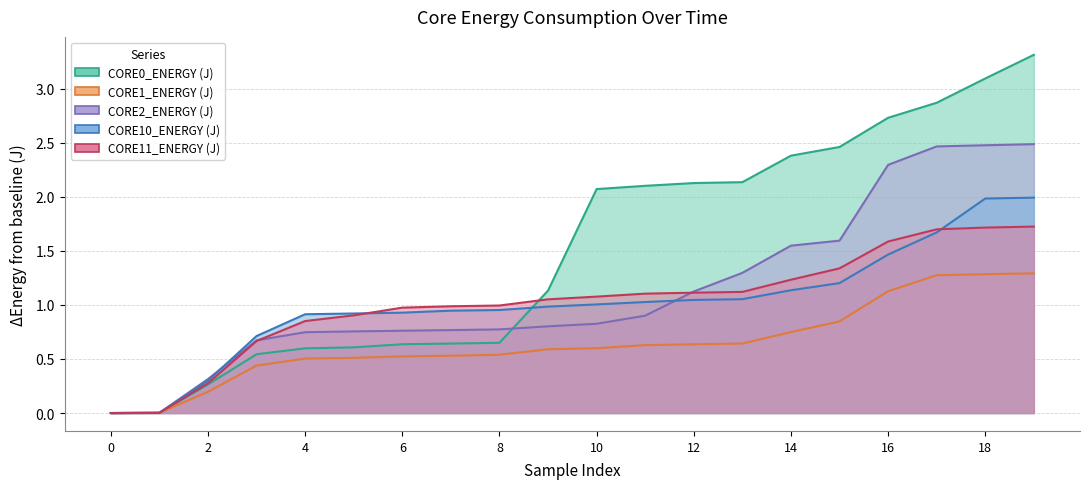

Read the CORE1_ENERGY (J) value at 3.

0.4